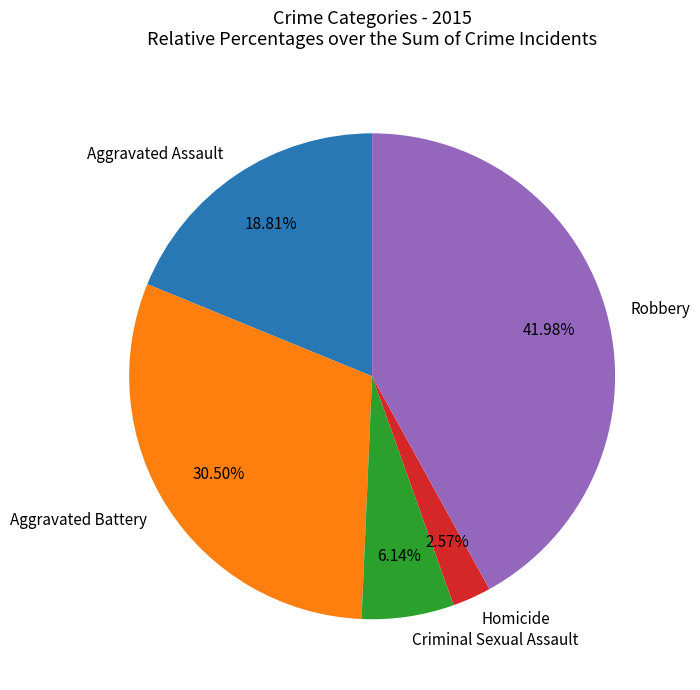

To the nearest percent, what is the combined percentage of Aggravated Battery and Aggravated Assault?

49%